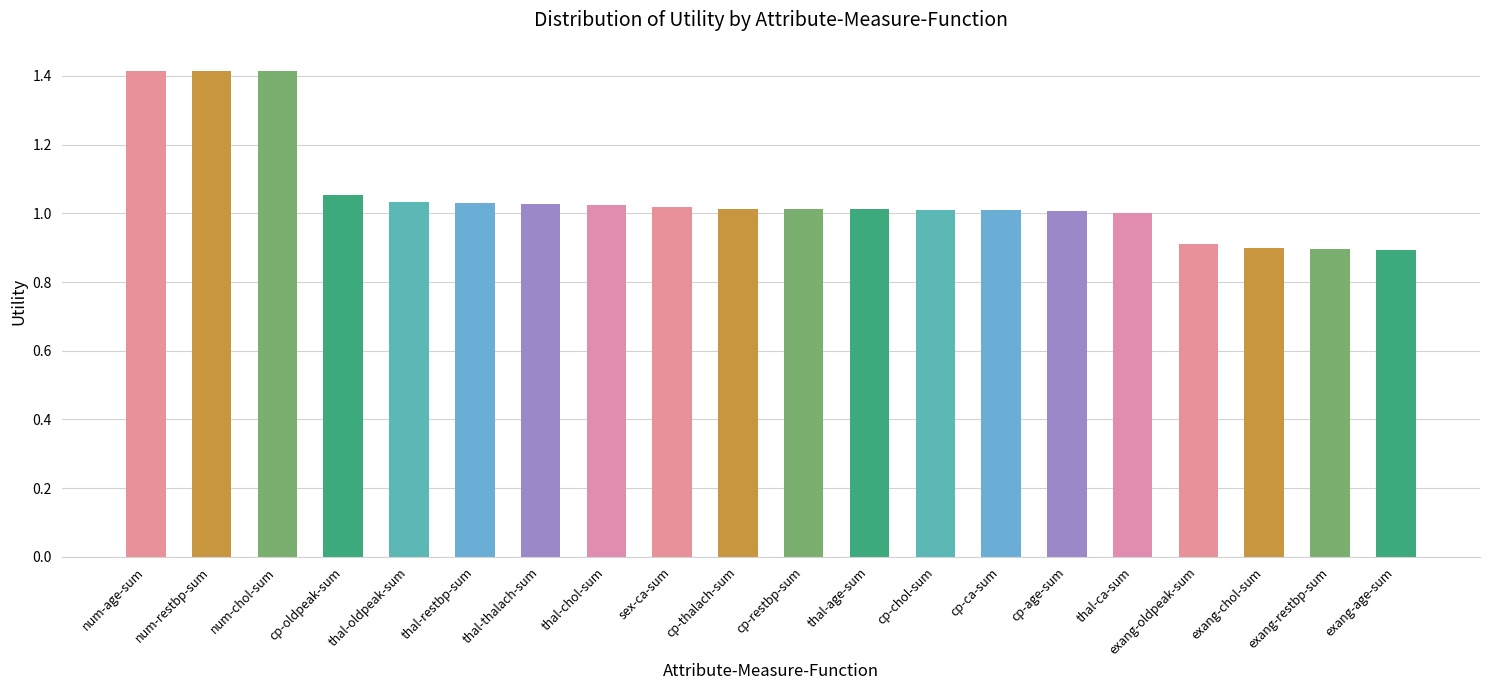

What is the smallest value displayed?

0.9